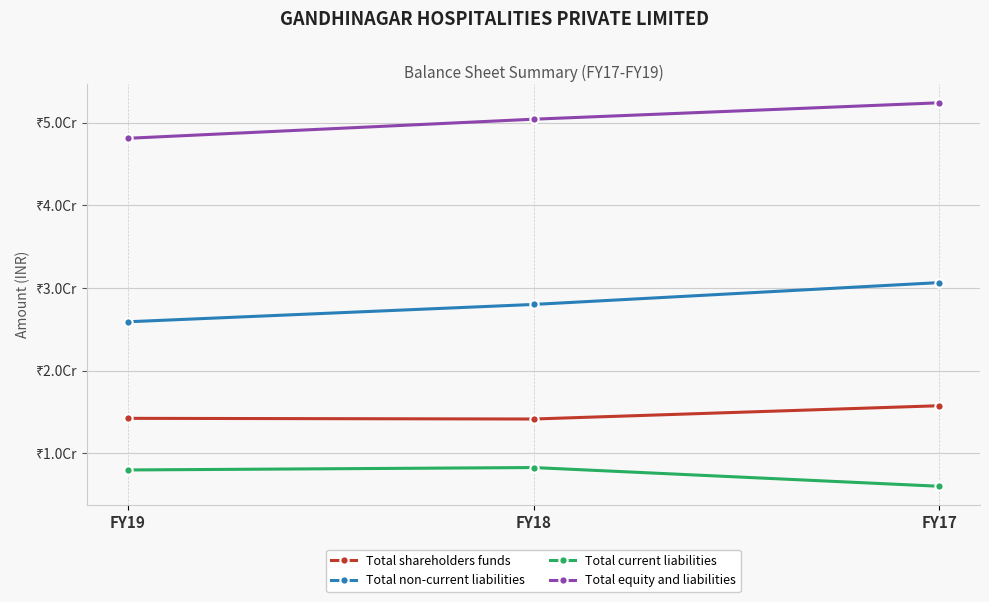

What are all the series names shown in the legend?

Total shareholders funds, Total non-current liabilities, Total current liabilities, Total equity and liabilities